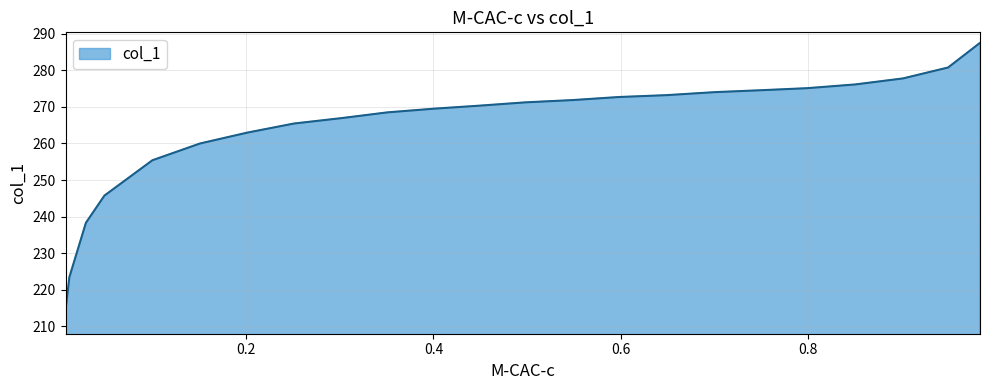

What is the maximum value shown in the chart?

287.5